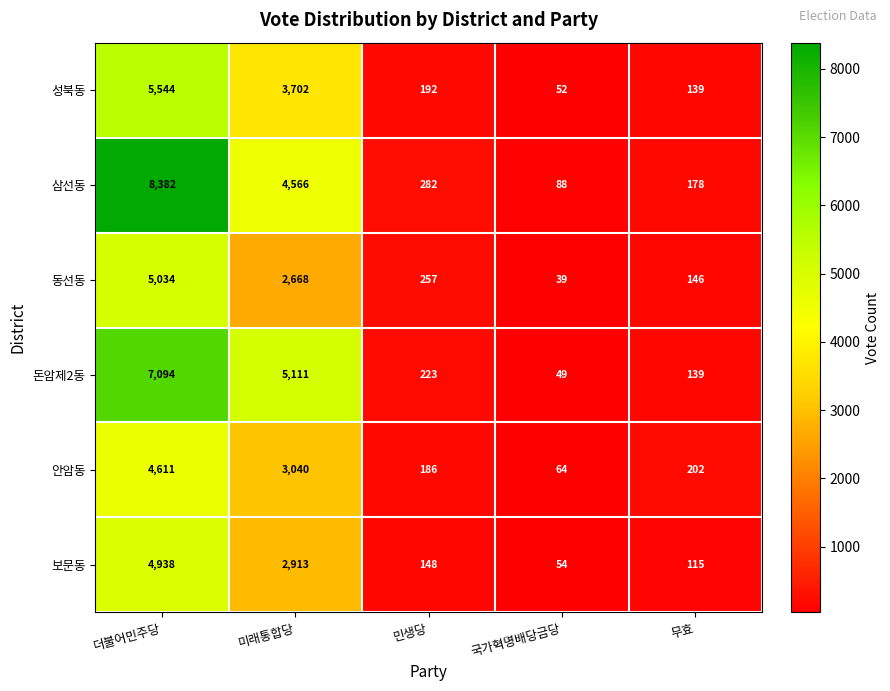

Where does the 안암동 series first go above 202?

더불어민주당